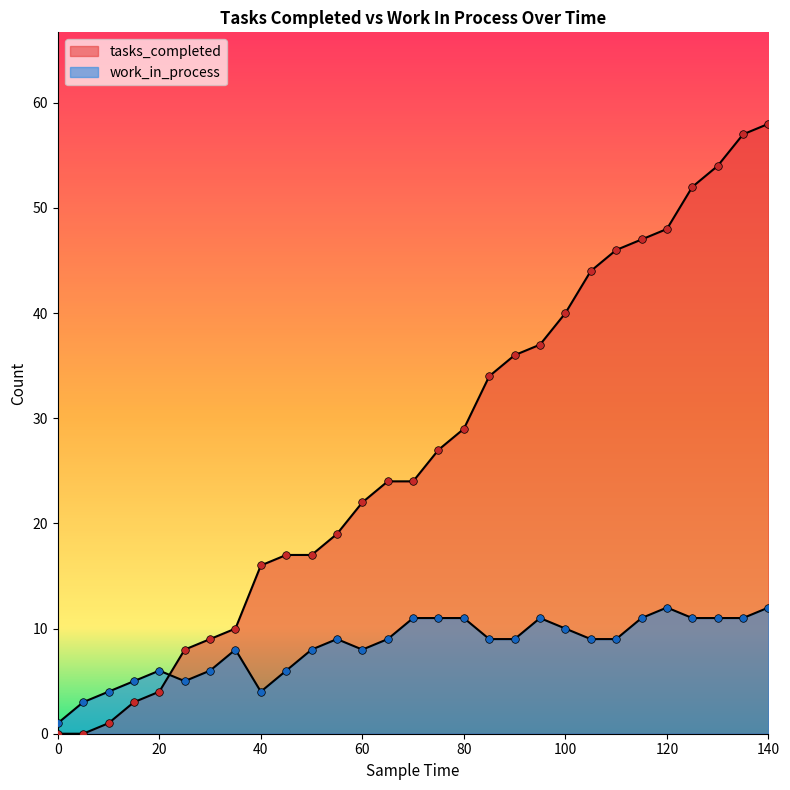

Which series reaches the maximum Y coordinate?

tasks_completed